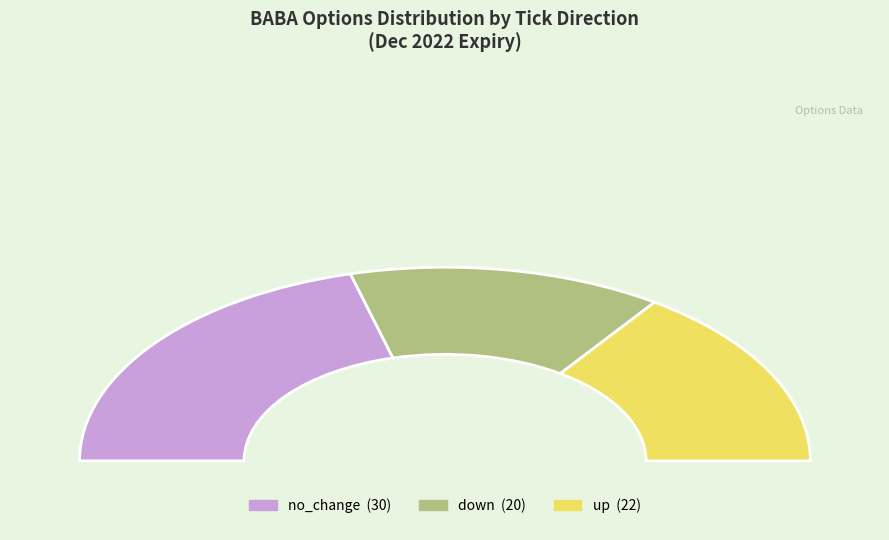

Which slice is the largest?

no_change